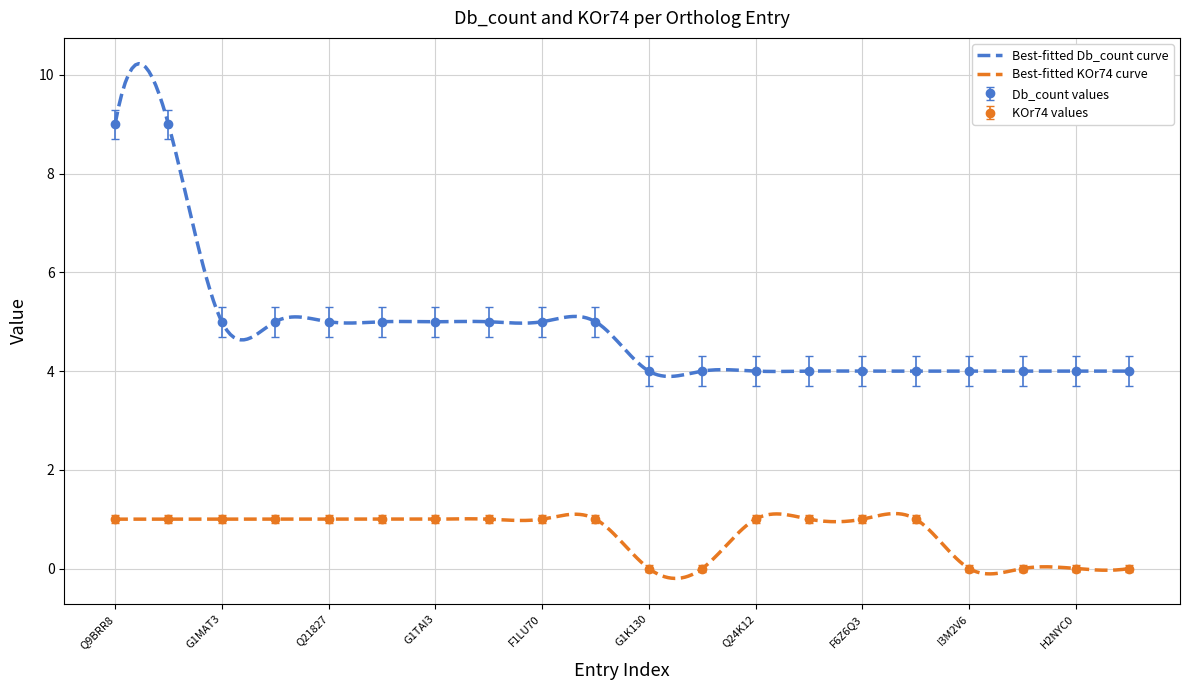

What is the difference between the second highest and minimum values in the Db_count series?

5